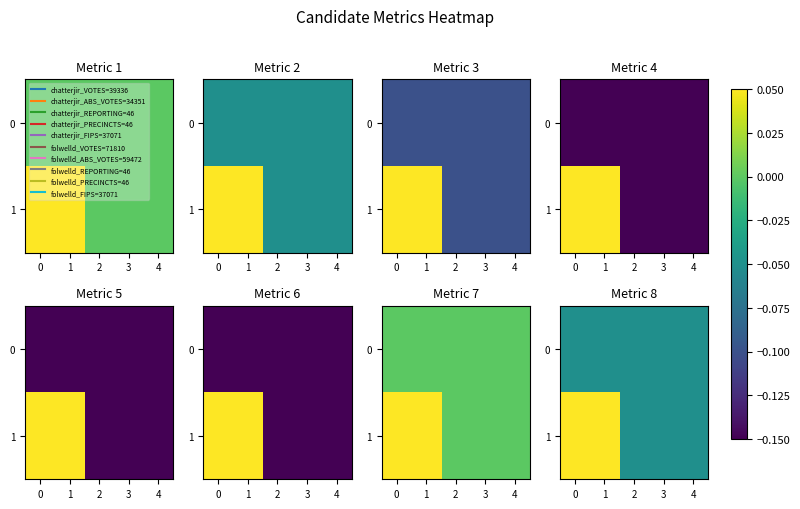

Count the number of data series in this chart.

2